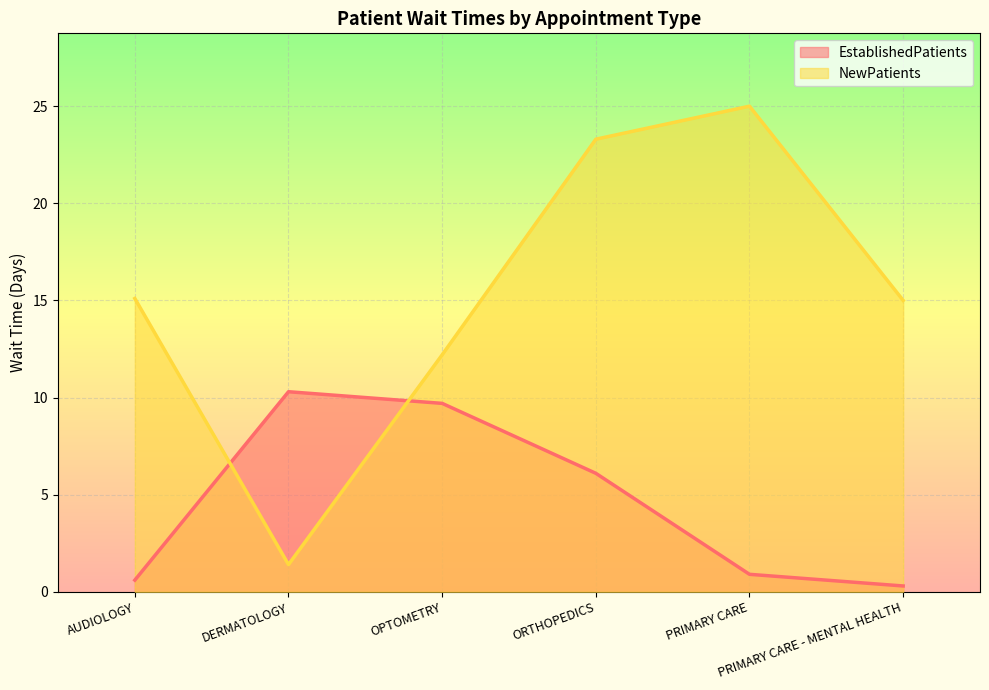

What is the maximum value for EstablishedPatients?

10.3